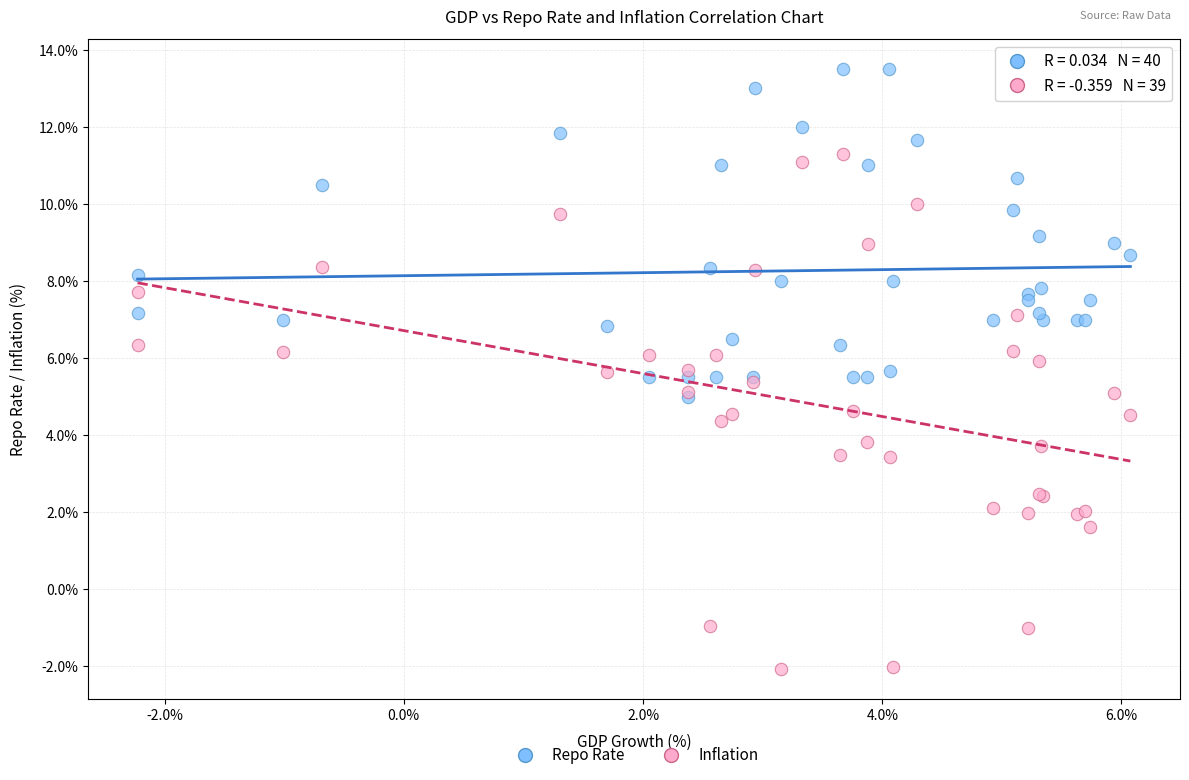

Which series contains the highest Y value?

Repo Rate